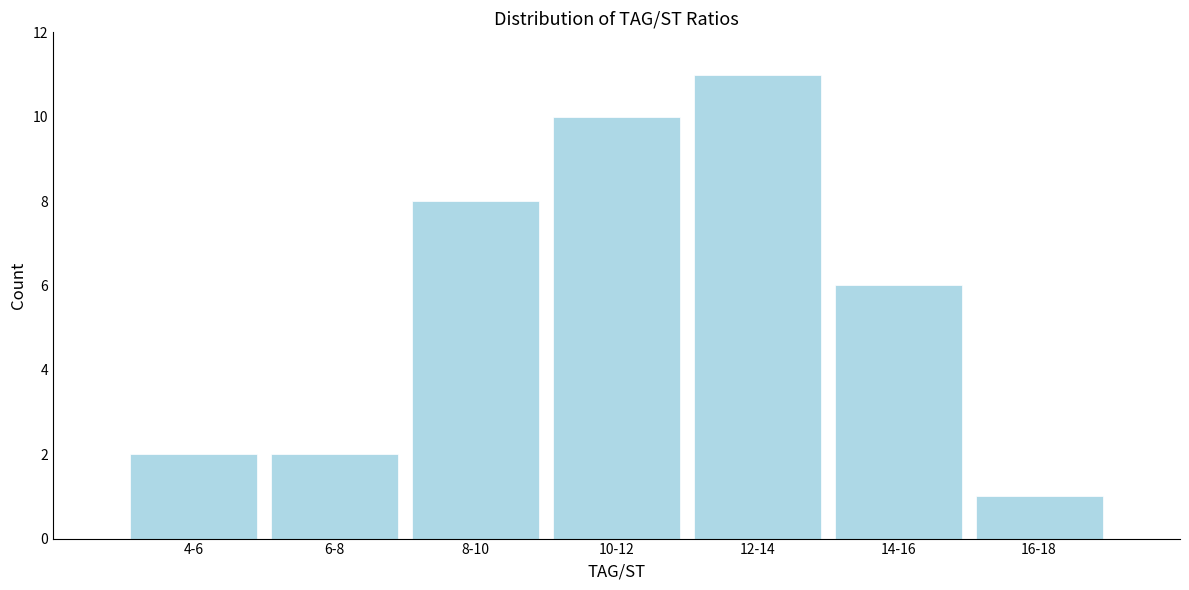

Reading left to right, transcribe all the data shown in this chart.

2	2	8	10	11	6	1